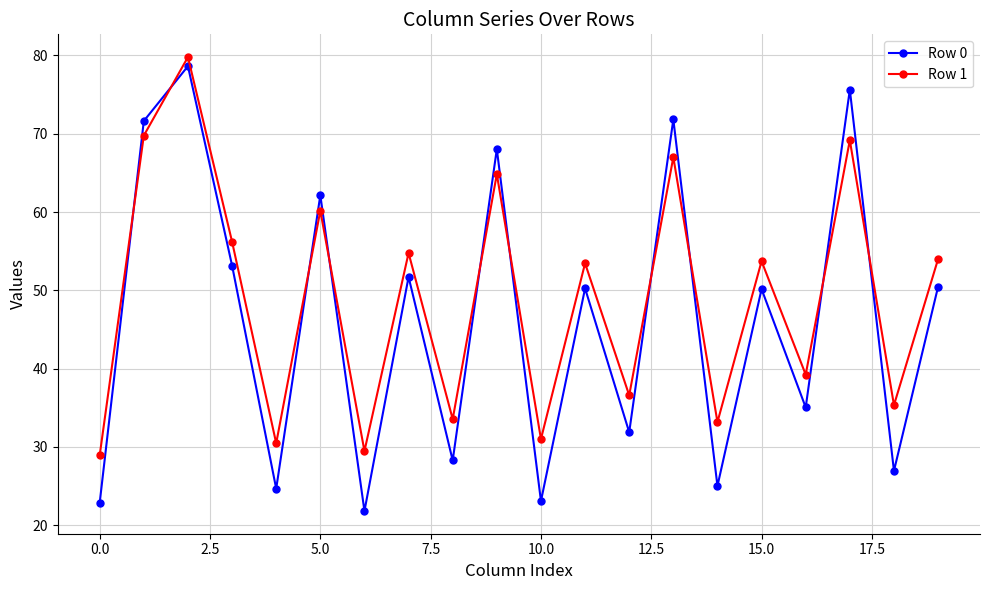

List the series in order of their overall mean, highest first.

Row 1, Row 0